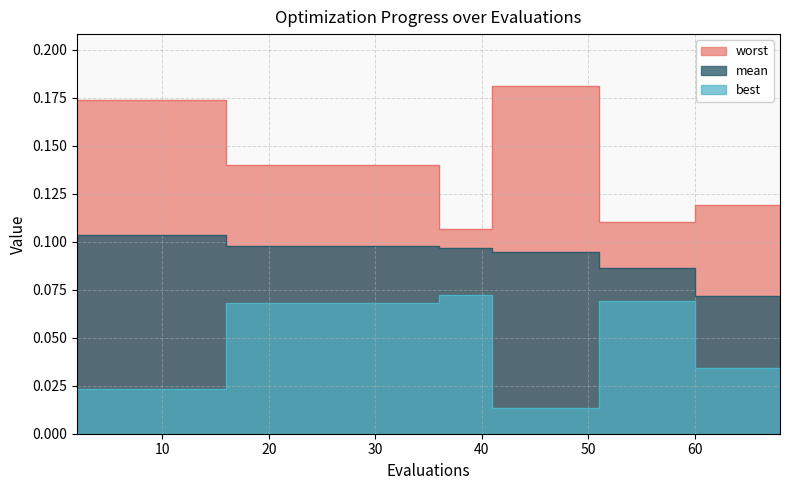

Which has a higher value, 59 or 36?

36